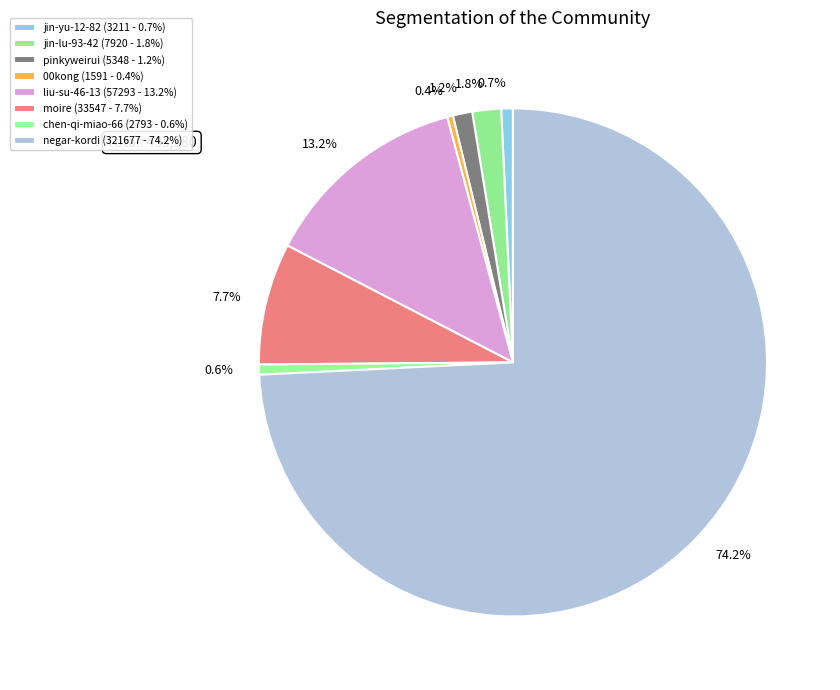

Count the number of slices in the pie.

8